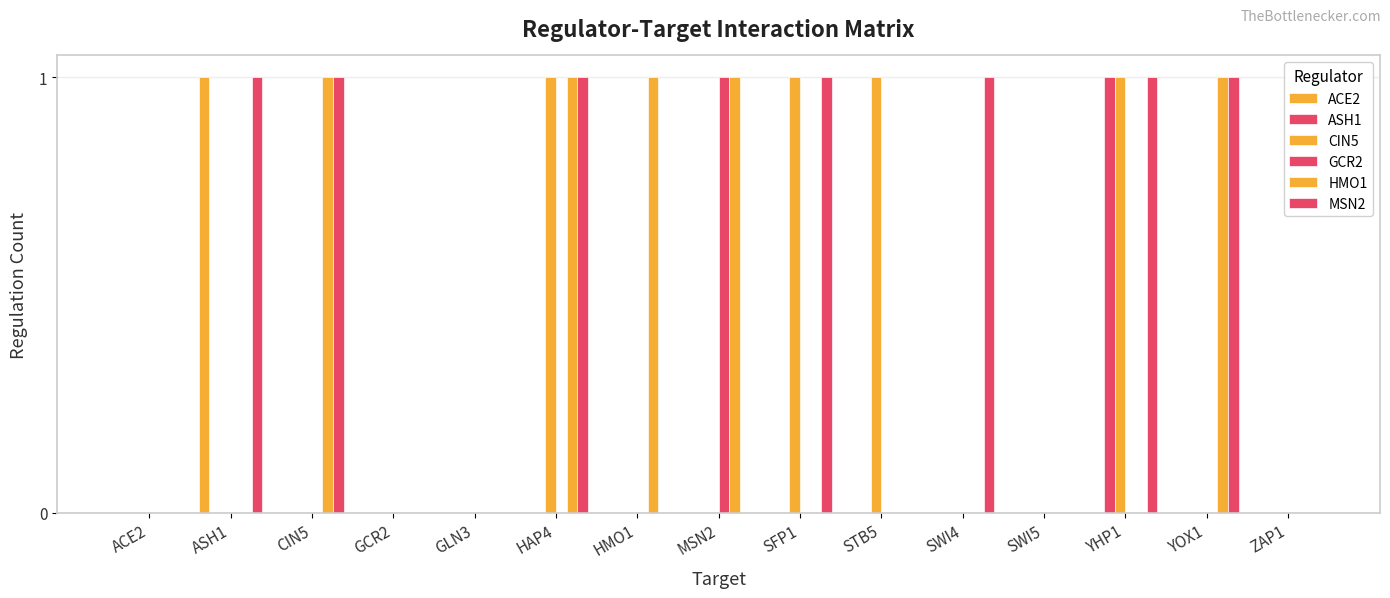

How many categories are shown in the chart?

15